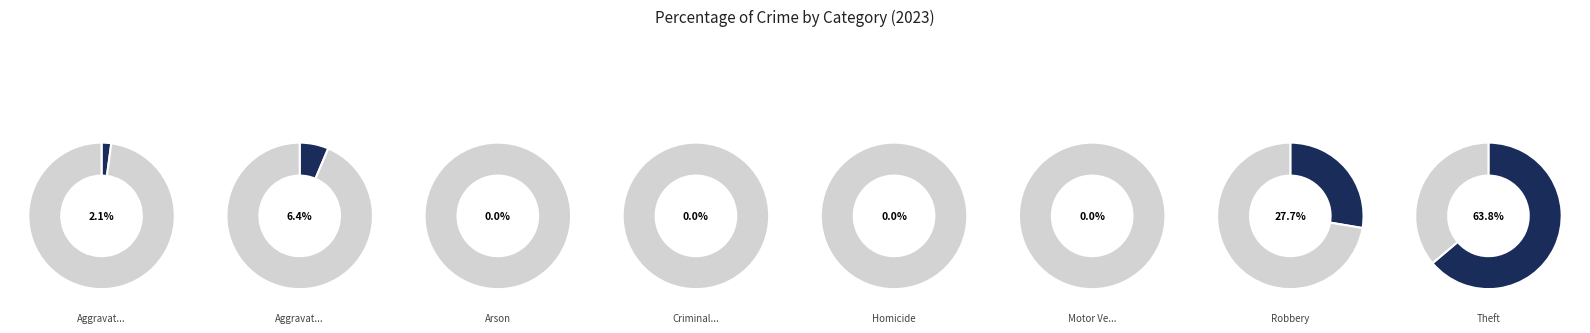

Is it true that Theft is 79% of the pie?

False